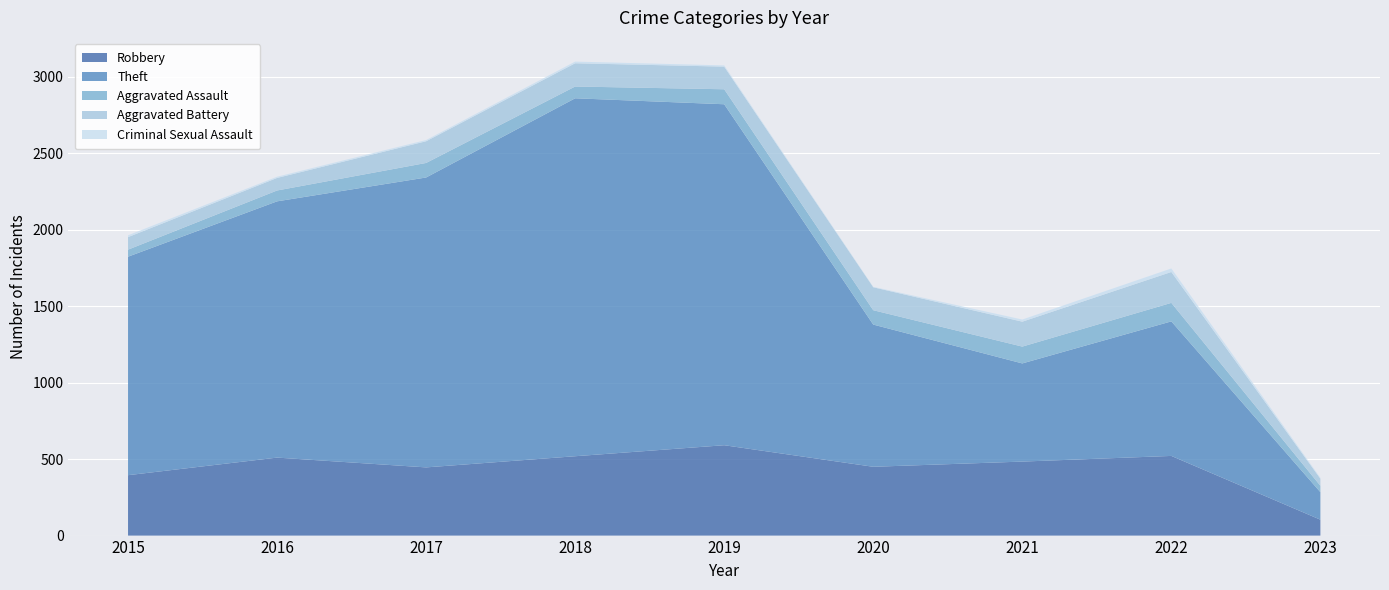

Reading left to right, what are all the values shown in this chart?

Robbery: 395	510	446	519	591	450	484	521	104
Theft: 1429	1676	1896	2341	2230	930	642	880	180
Aggravated Assault: 46	71	95	77	98	94	110	121	42
Aggravated Battery: 82	82	142	152	148	150	163	202	46
Criminal Sexual Assault: 12	8	8	11	8	3	14	23	6